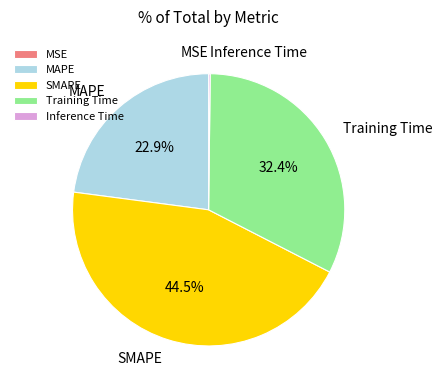

Which slice is the largest?

SMAPE